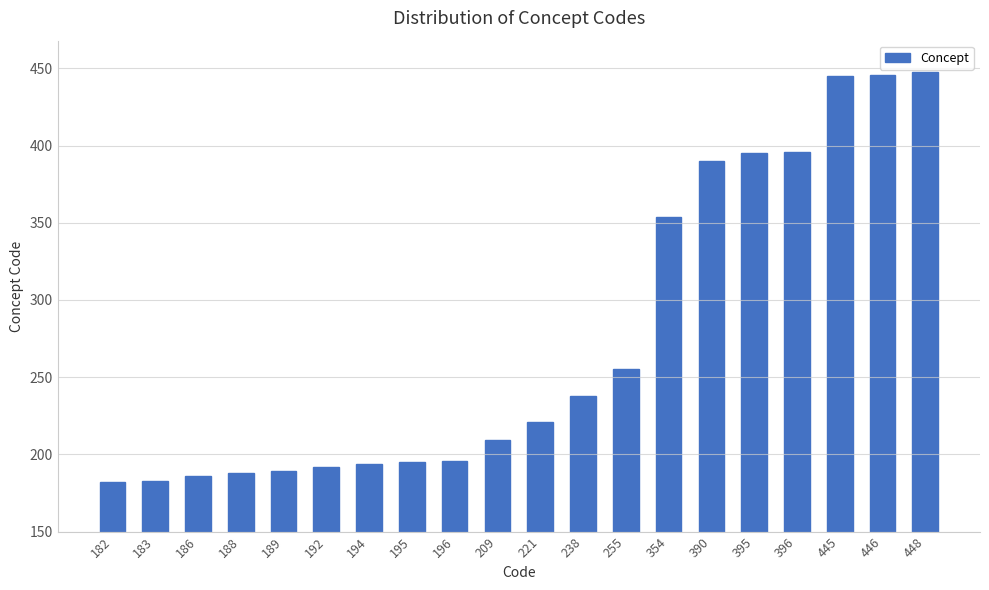

What is the difference between the maximum and minimum values?

266